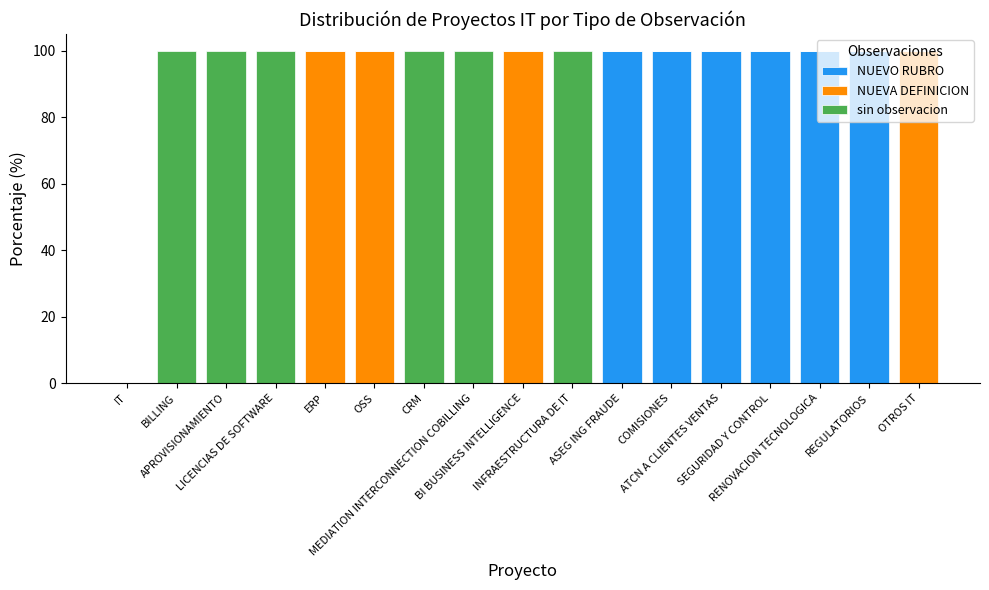

What is the highest value of the NUEVO RUBRO series?

100